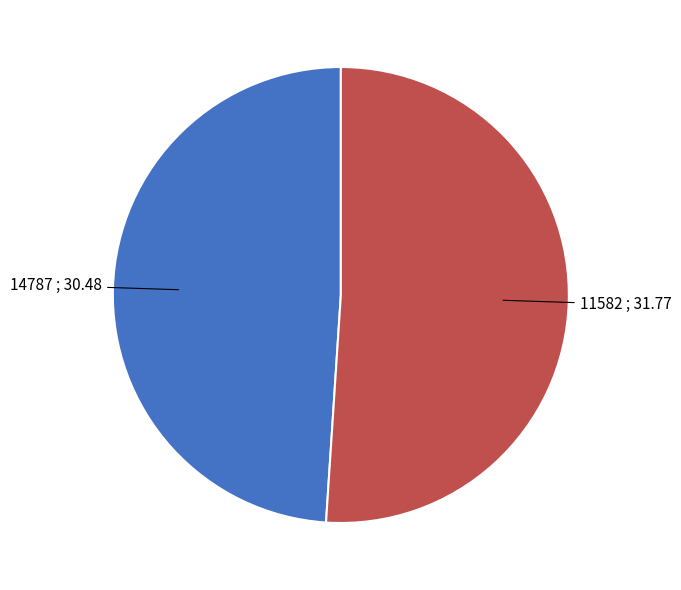

Is there any slice that represents more than half of the pie?

Yes